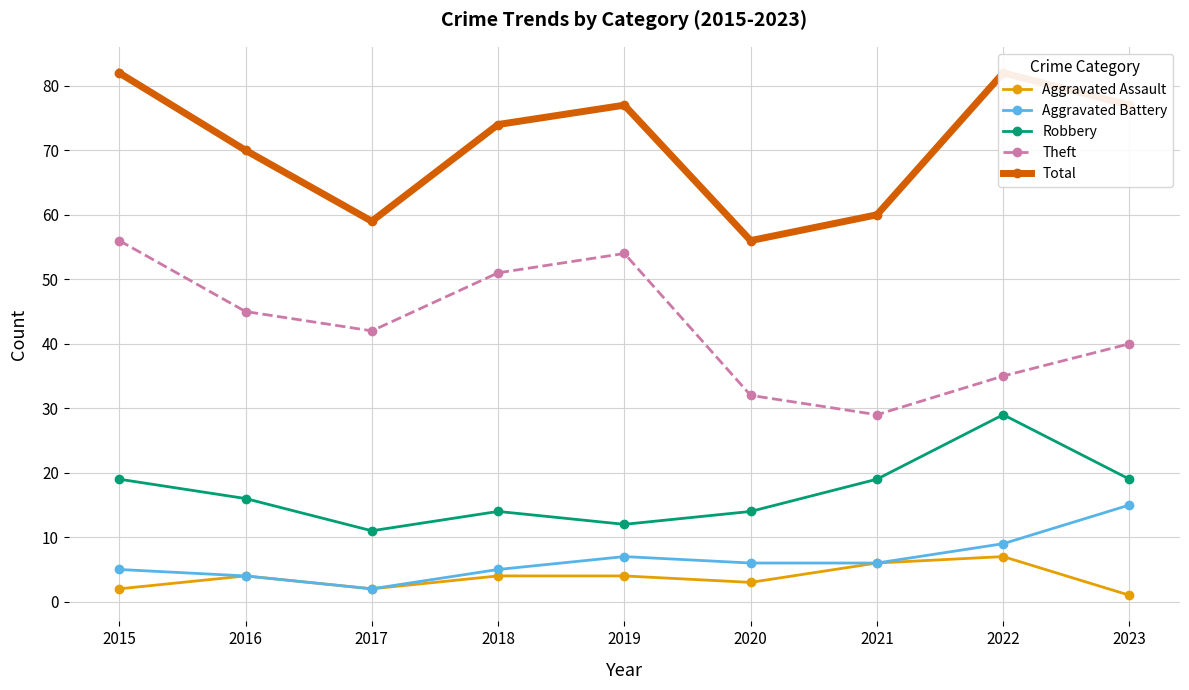

How many values in the Aggravated Battery series are below 6?

4